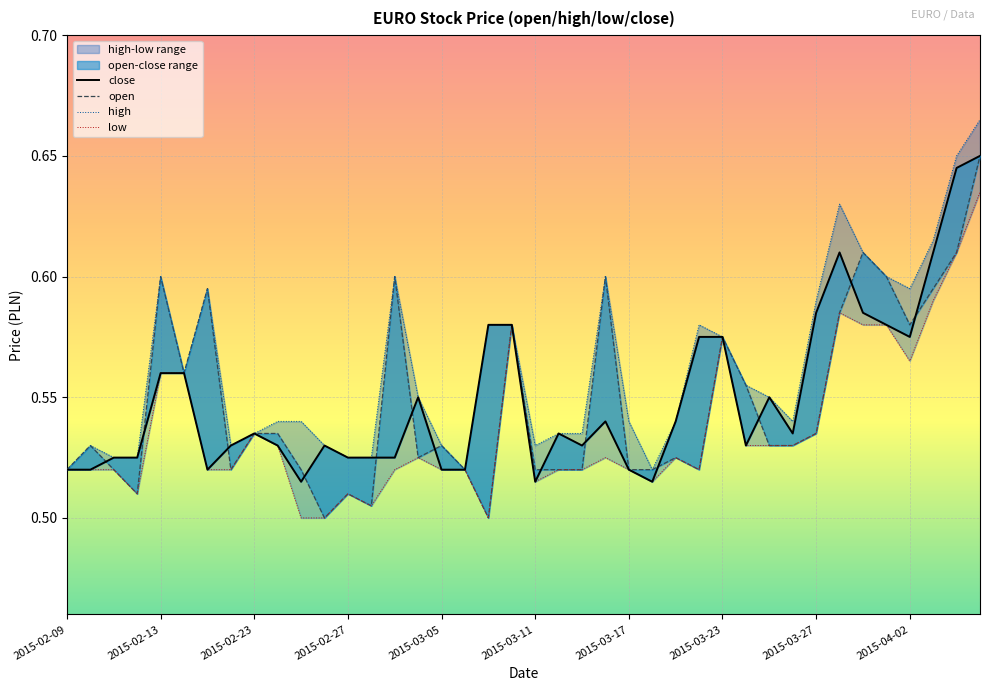

What is the difference between the maximum and minimum values in the low series?

0.1